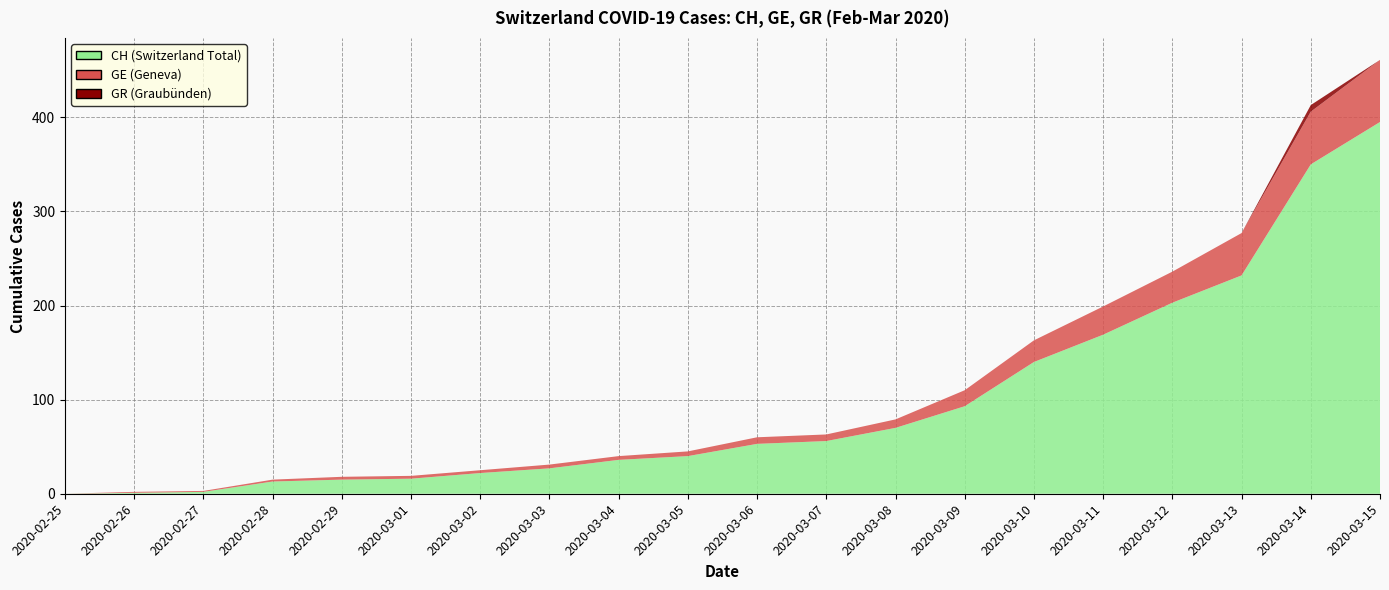

Reading left to right, list all the values displayed in this chart.

CH: 2020-02-25=0	2020-02-26=1	2020-02-27=2	2020-02-28=13	2020-02-29=15	2020-03-01=16	2020-03-02=22	2020-03-03=27	2020-03-04=36	2020-03-05=40	2020-03-06=53	2020-03-07=56	2020-03-08=70	2020-03-09=93	2020-03-10=140	2020-03-11=169	2020-03-12=203	2020-03-13=232	2020-03-14=350	2020-03-15=395
GE: 2020-02-25=0	2020-02-26=1	2020-02-27=1	2020-02-28=2	2020-02-29=3	2020-03-01=3	2020-03-02=3	2020-03-03=4	2020-03-04=4	2020-03-05=5	2020-03-06=7	2020-03-07=7	2020-03-08=9	2020-03-09=17	2020-03-10=23	2020-03-11=30	2020-03-12=33	2020-03-13=45	2020-03-14=56	2020-03-15=66
GR: 2020-02-25=0	2020-02-26=0	2020-02-27=0	2020-02-28=0	2020-02-29=0	2020-03-01=0	2020-03-02=0	2020-03-03=0	2020-03-04=0	2020-03-05=0	2020-03-06=0	2020-03-07=0	2020-03-08=0	2020-03-09=0	2020-03-10=0	2020-03-11=0	2020-03-12=0	2020-03-13=0	2020-03-14=7	2020-03-15=0